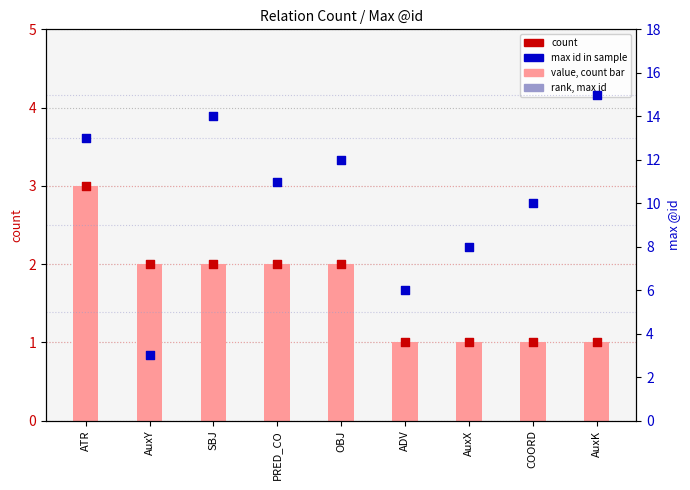

Between SBJ and OBJ, which is larger?

SBJ